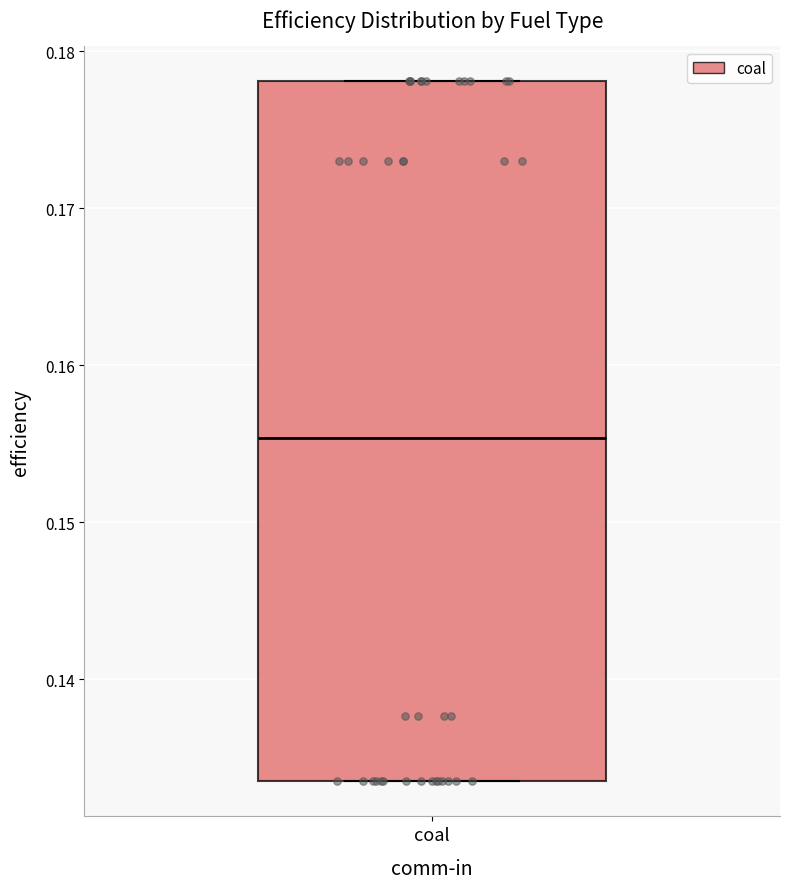

Transcribe this box plot: give where the median line is, the range the box spans, and where the two whiskers end, as read against the y-axis. The values are not printed on the chart, so give them approximately, as read against the axis.

median 0.155, box 0.133 to 0.178, whiskers 0.133 to 0.178